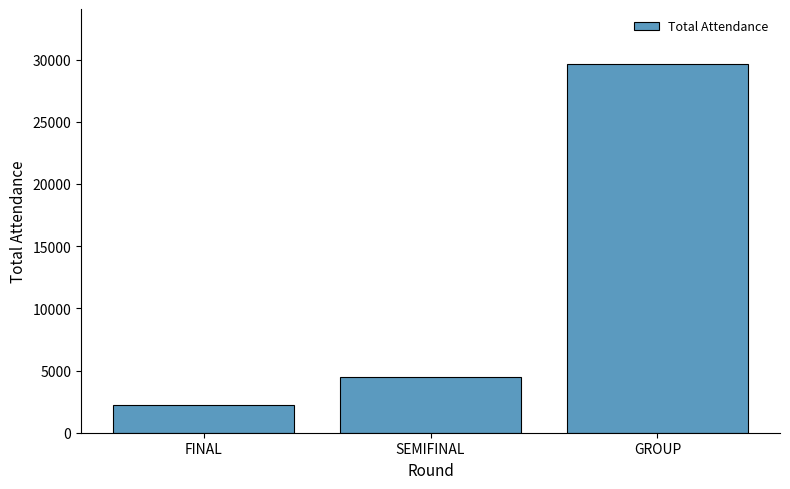

What is the difference between the maximum and minimum values?

27397